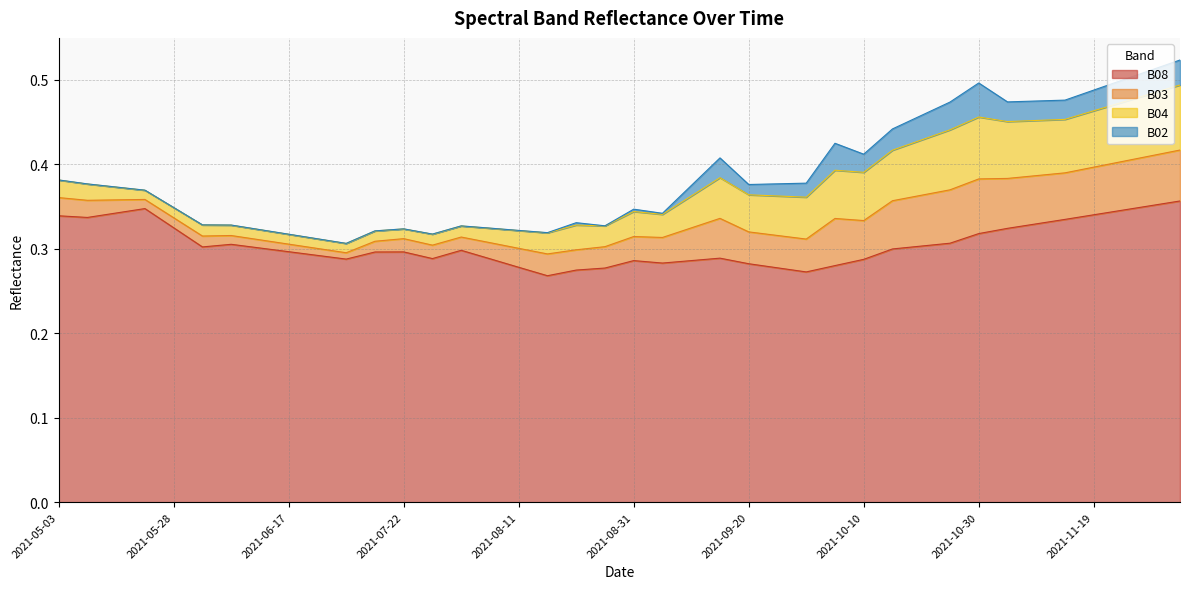

Reading right to left, what are all the values shown in this chart?

B08: 0.4	0.4	0.3	0.3	0.3	0.3	0.3	0.3	0.3	0.3	0.3	0.3	0.3	0.3	0.3	0.3	0.3	0.3	0.3	0.3	0.3	0.3	0.3	0.3	0.3	0.3	0.3	0.3	0.3	0.3	0.3	0.3	0.3	0.3	0.3	0.3	0.3	0.3	0.3	0.3
B03: 0.1	0.1	0.1	0.1	0.1	0.1	0.1	0.1	0.1	0.1	0.1	0.0	0.1	0.0	0.0	0.0	0.0	0.0	0.0	0.0	0.0	0.0	0.0	0.0	0.0	0.0	0.0	0.0	0.0	0.0	0.0	0.0	0.0	0.0	0.0	0.0	0.0	0.0	0.0	0.0
B04: 0.1	0.1	0.1	0.1	0.1	0.1	0.1	0.1	0.1	0.1	0.1	0.1	0.1	0.0	0.0	0.0	0.0	0.0	0.0	0.0	0.0	0.0	0.0	0.0	0.0	0.0	0.0	0.0	0.0	0.0	0.0	0.0	0.0	0.0	0.0	0.0	0.0	0.0	0.0	0.0
B02: 0.0	0.0	0.0	0.0	0.0	0.0	0.0	0.0	0.0	0.0	0.0	0.0	0.0	0.0	0.0	0.0	0.0	0.0	0.0	0.0	0.0	0.0	0.0	0.0	0.0	0.0	0.0	0.0	0.0	0.0	0.0	0.0	0.0	0.0	0.0	0.0	0.0	0.0	0.0	0.0